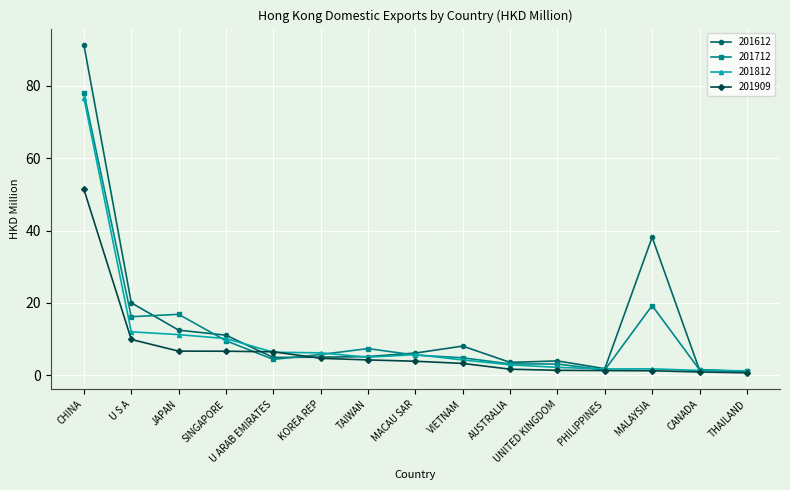

At which category is the sum across all series the highest?

CHINA